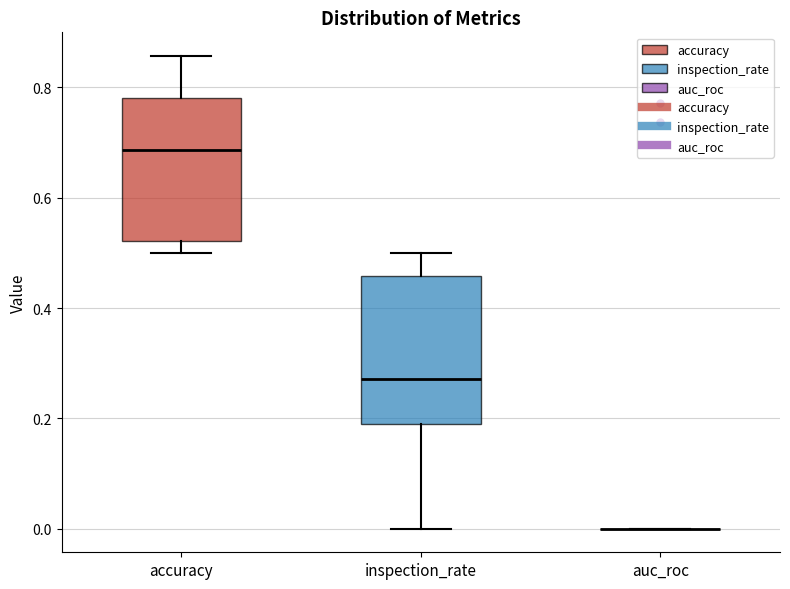

Where is the upper edge of the box for inspection_rate on the y-axis? The values are not printed on the chart, so give them approximately, as read against the axis.

0.46